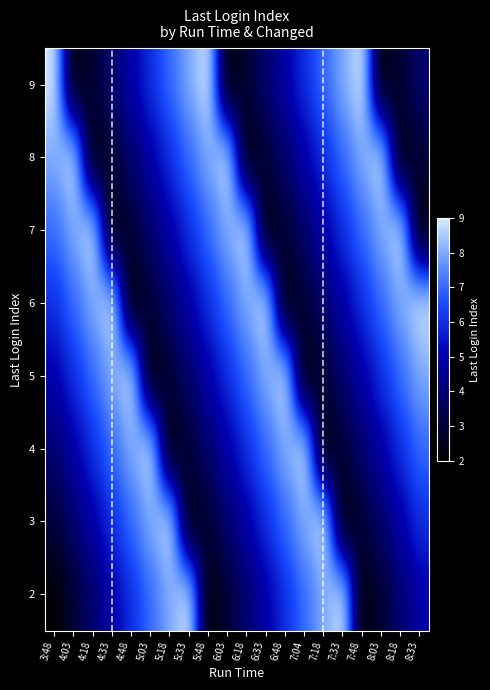

What is the greatest value displayed?

9